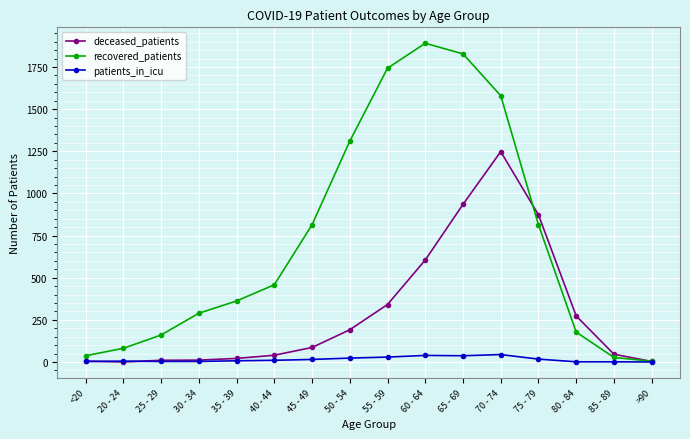

What is the label of the 13th point from the right?

30 - 34